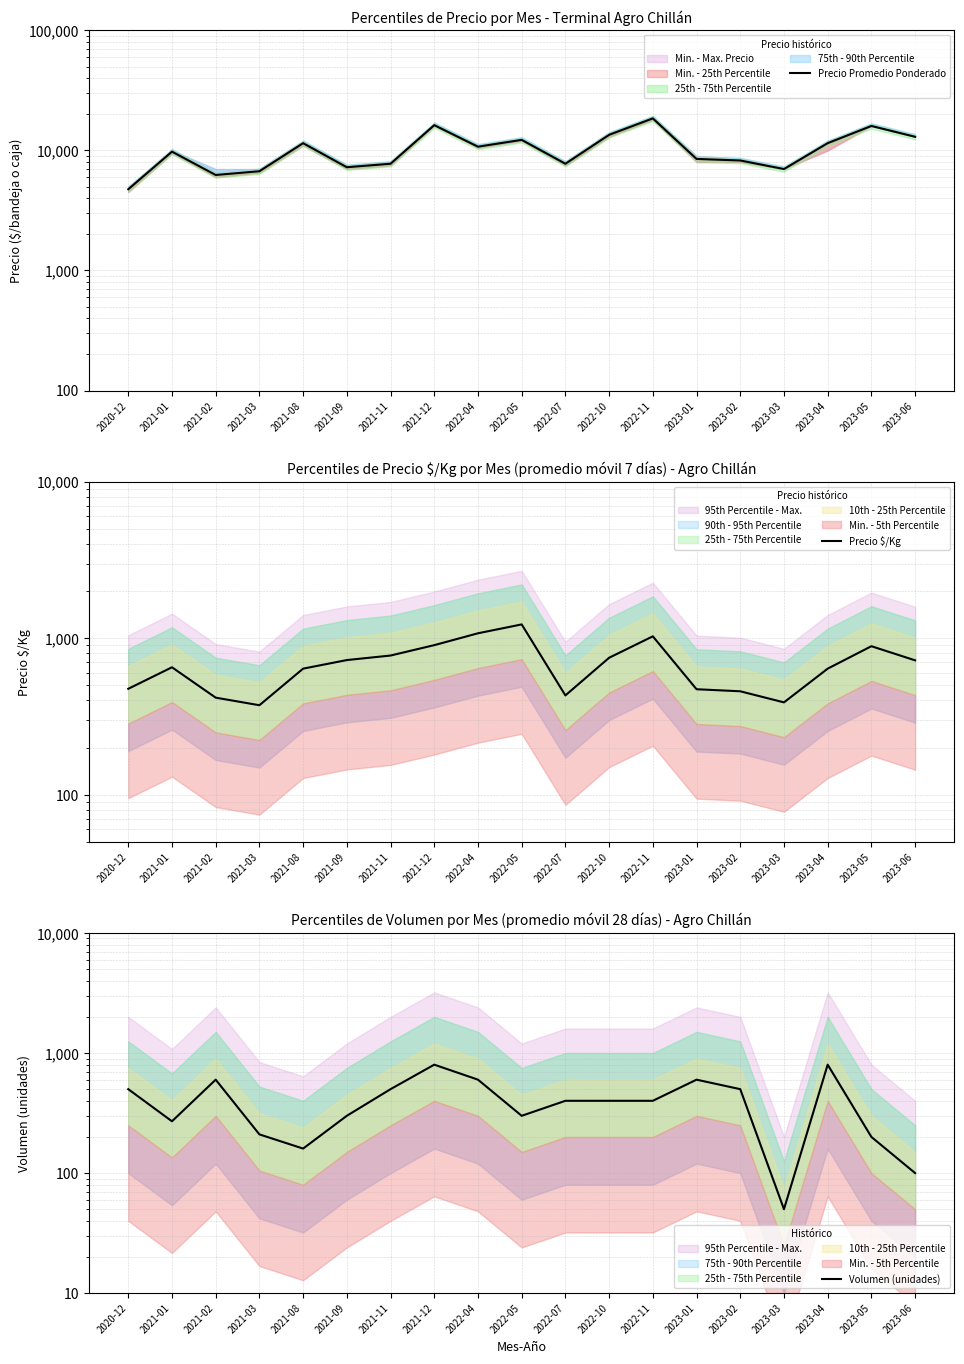

Which series changed the most between 2021-08 and 2023-05?

Precio Promedio Ponderado